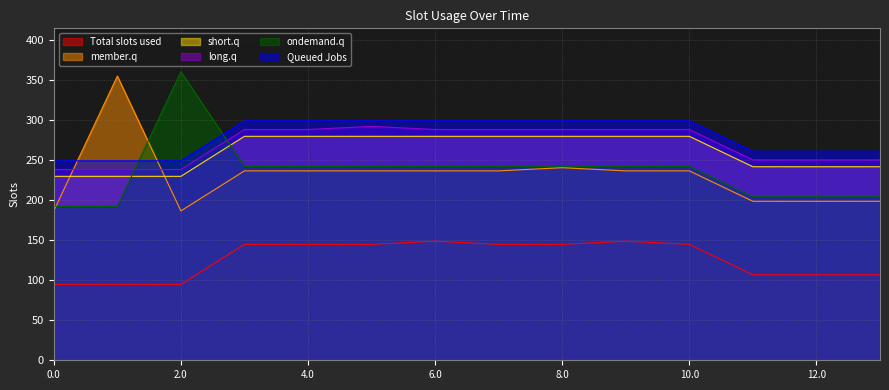

At 12.0, list the series in order from smallest to largest.

Total slots used, member.q, ondemand.q, short.q, long.q, Queued Jobs